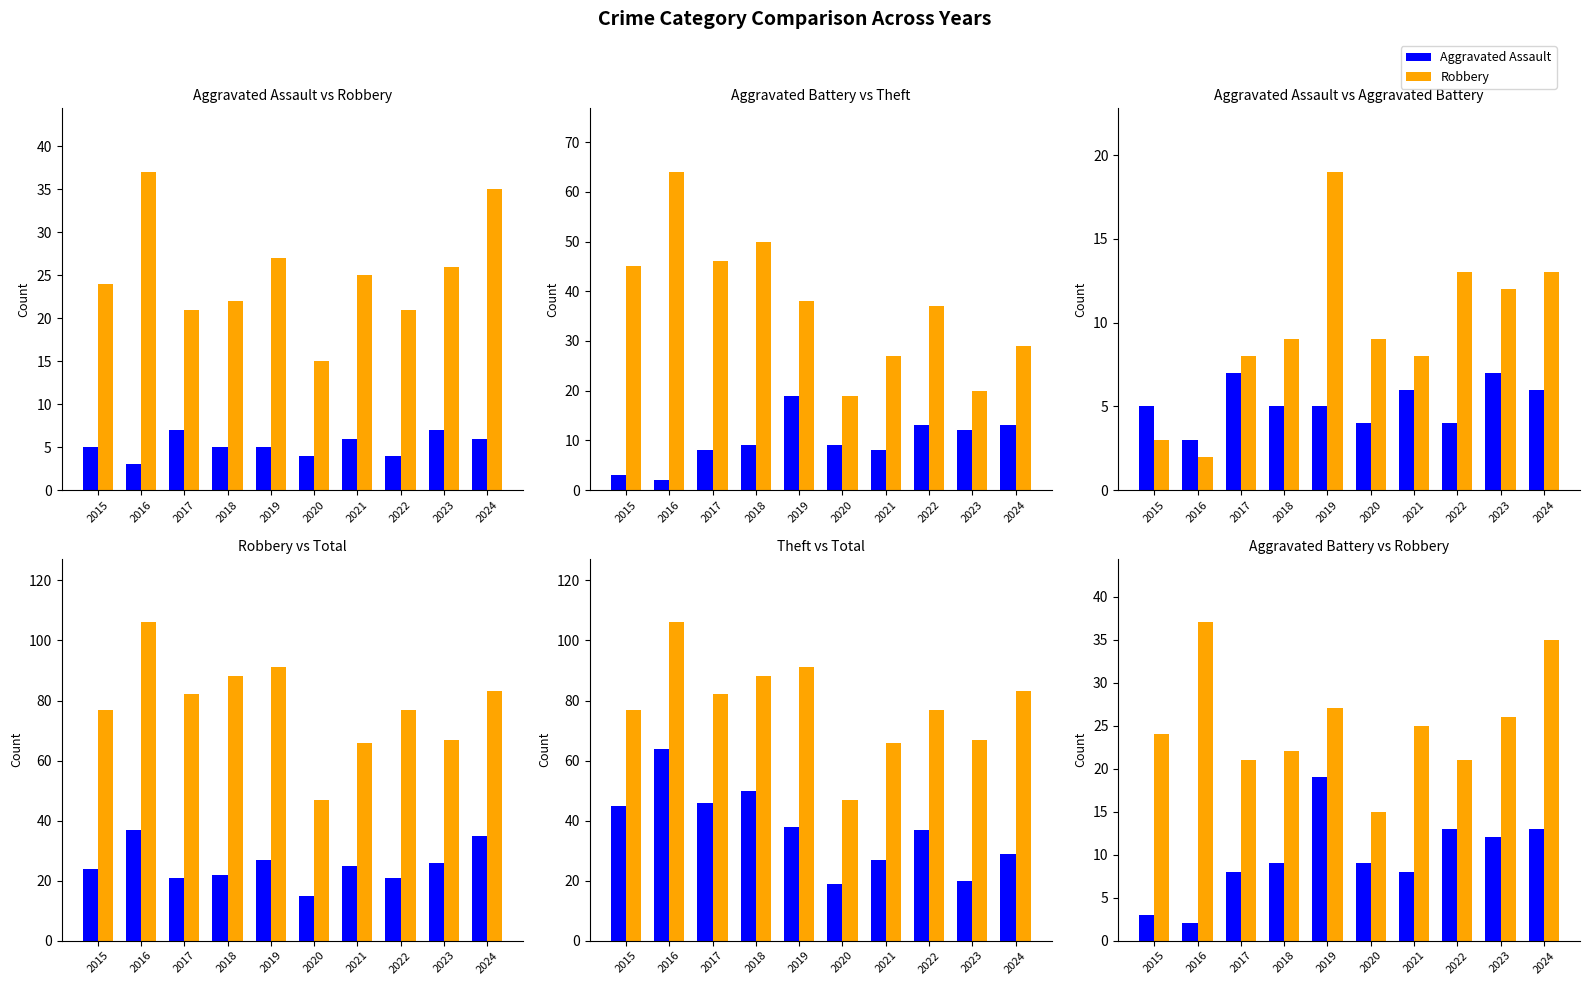

Count the number of data series in this chart.

5